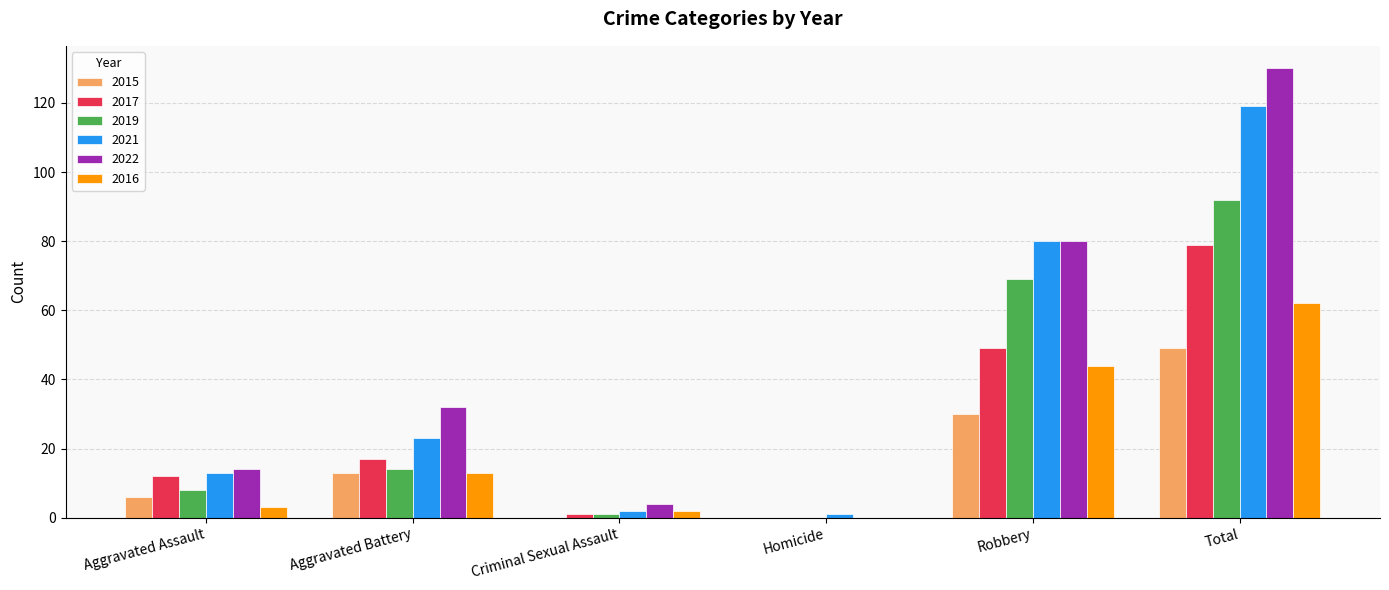

Read the 2022 value at Aggravated Battery, to the nearest 50.

50